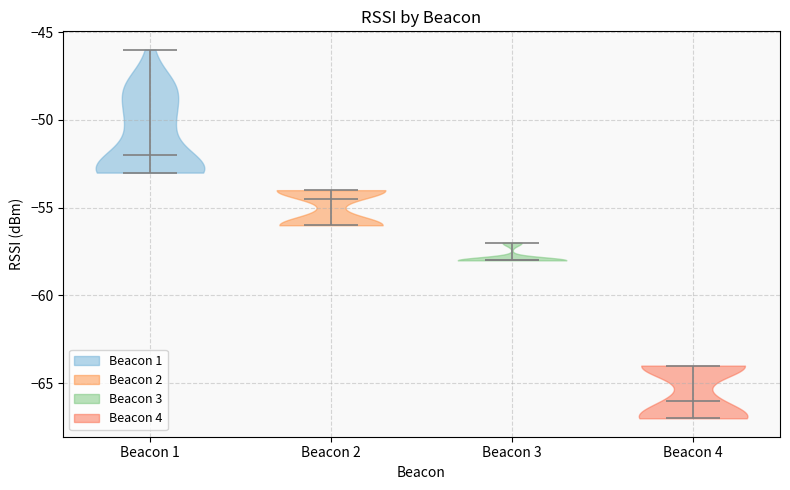

Which violin has the lowest median line?

Beacon 4